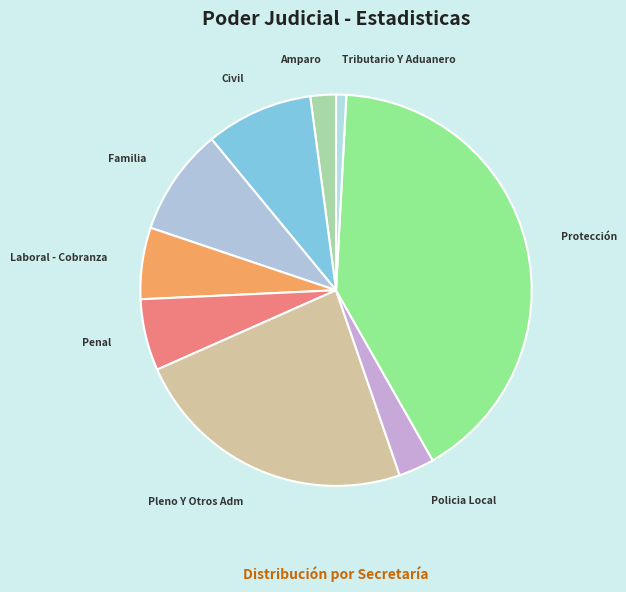

True or false: Policia Local accounts for 3% of the total.

True